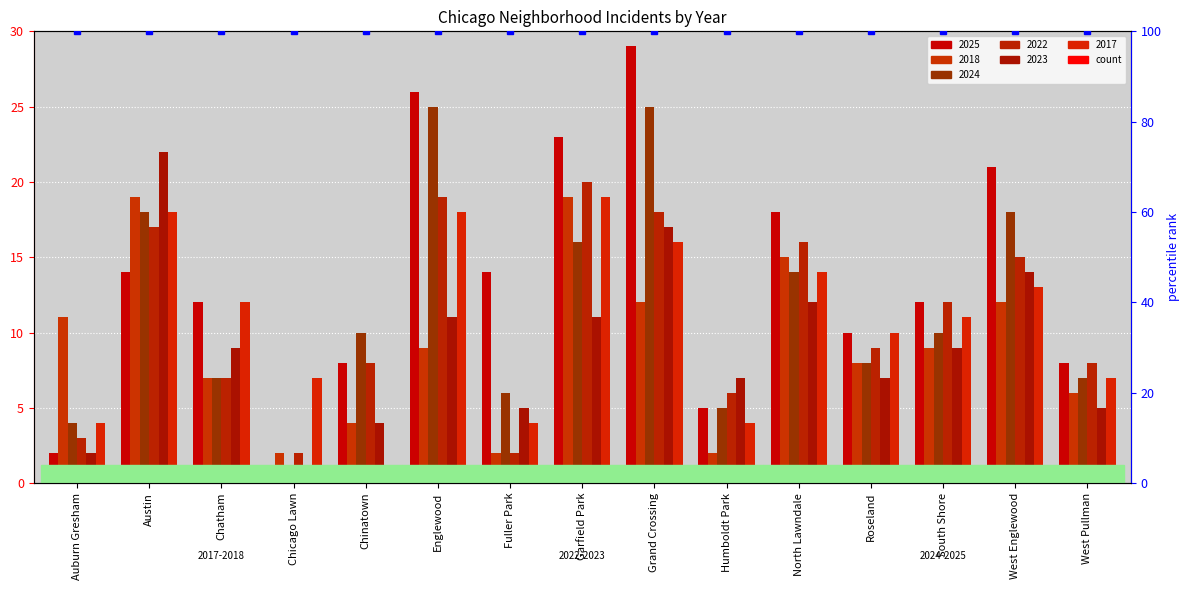

Which series changed the most between Fuller Park and North Lawndale?

2022